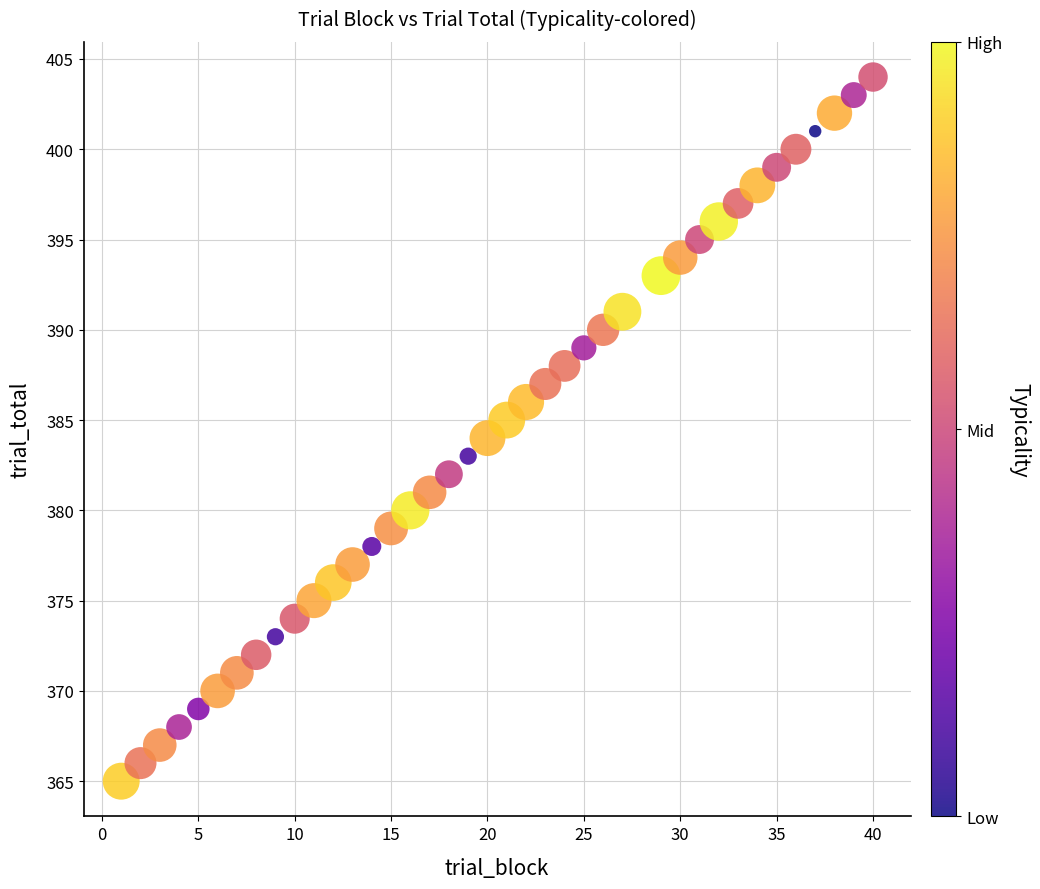

What is the range of X values (max minus min)?

39